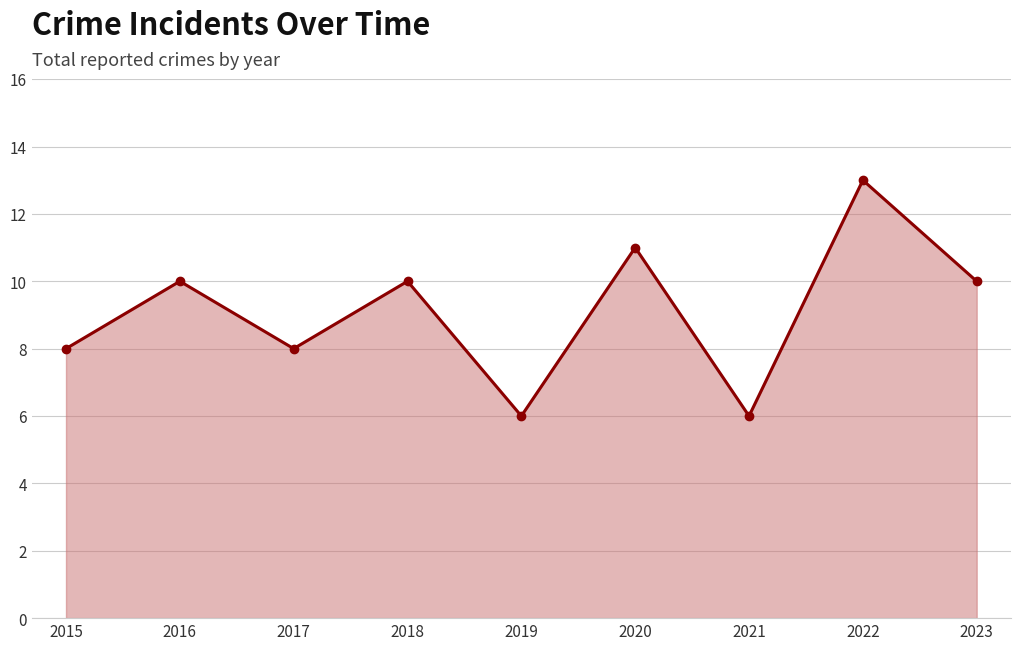

What is the difference between the values at 2015 and 2022?

5